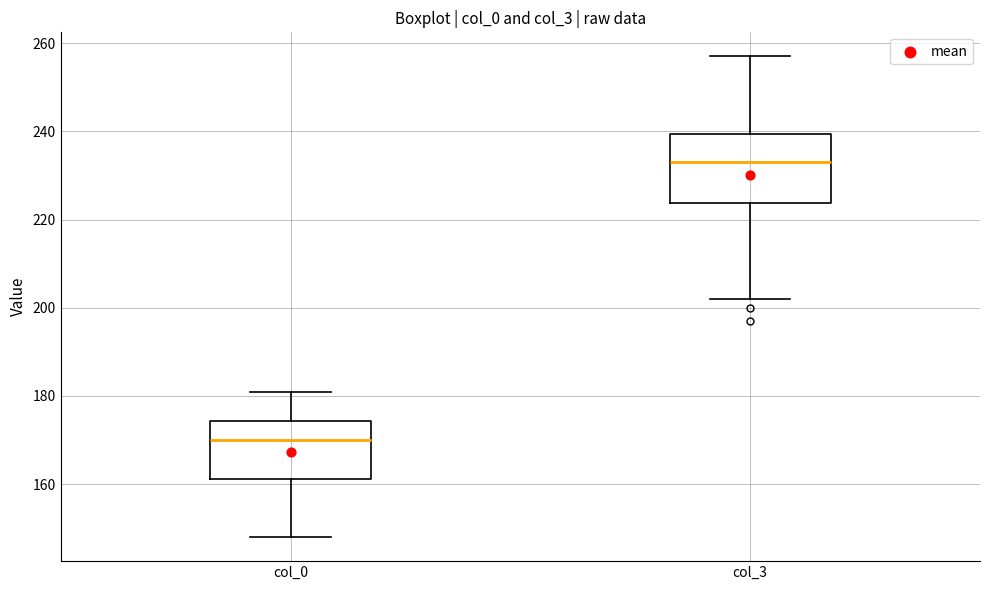

Where does the median line of the box for col_3 sit on the y-axis? The values are not printed on the chart, so give them approximately, as read against the axis.

234